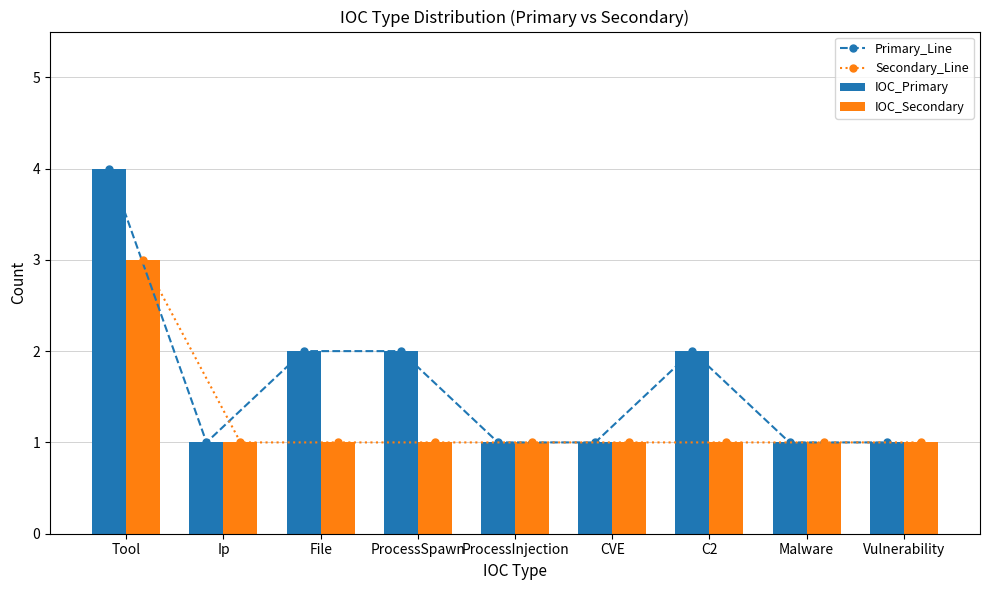

What is the label of the 9th bar from the left?

Vulnerability